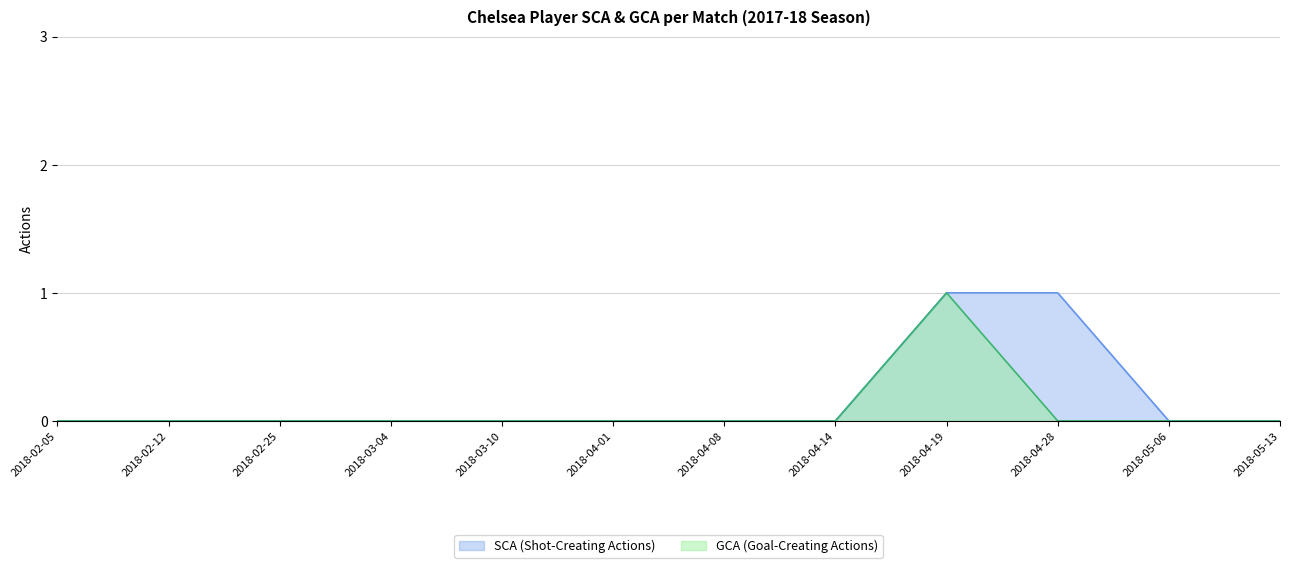

At how many categories does at least one series exceed 0?

2